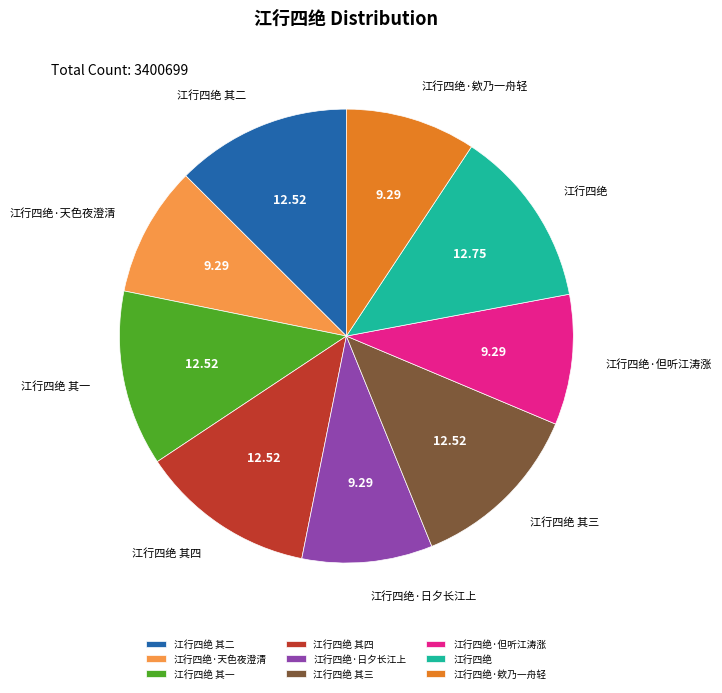

Does any single category account for the majority?

No